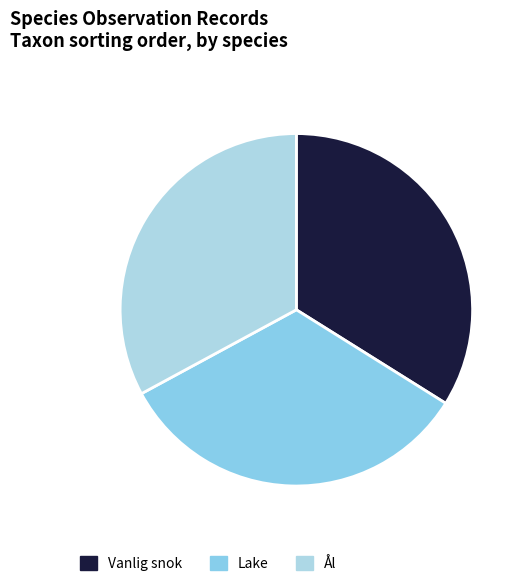

Which slice is the smallest?

Ål